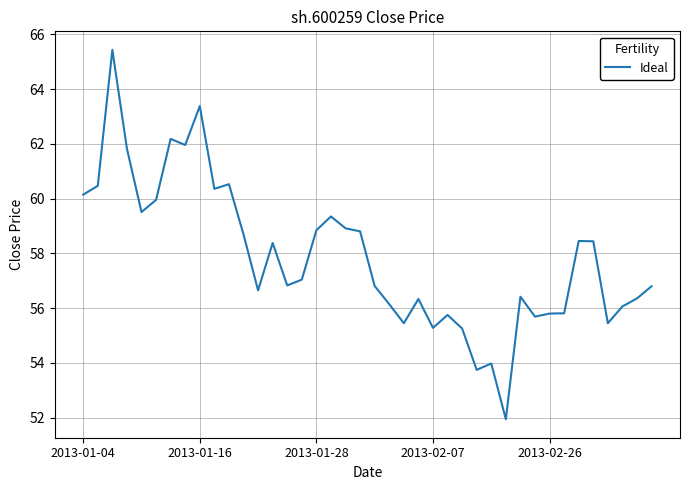

What is the smallest value displayed?

51.9